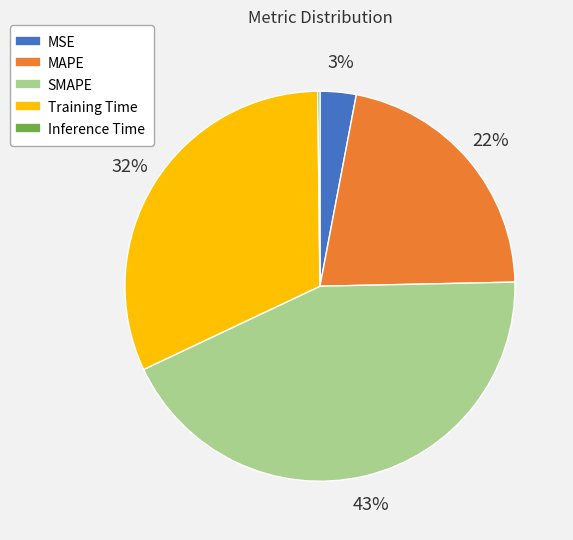

To the nearest percent, what is the average slice percentage?

20%